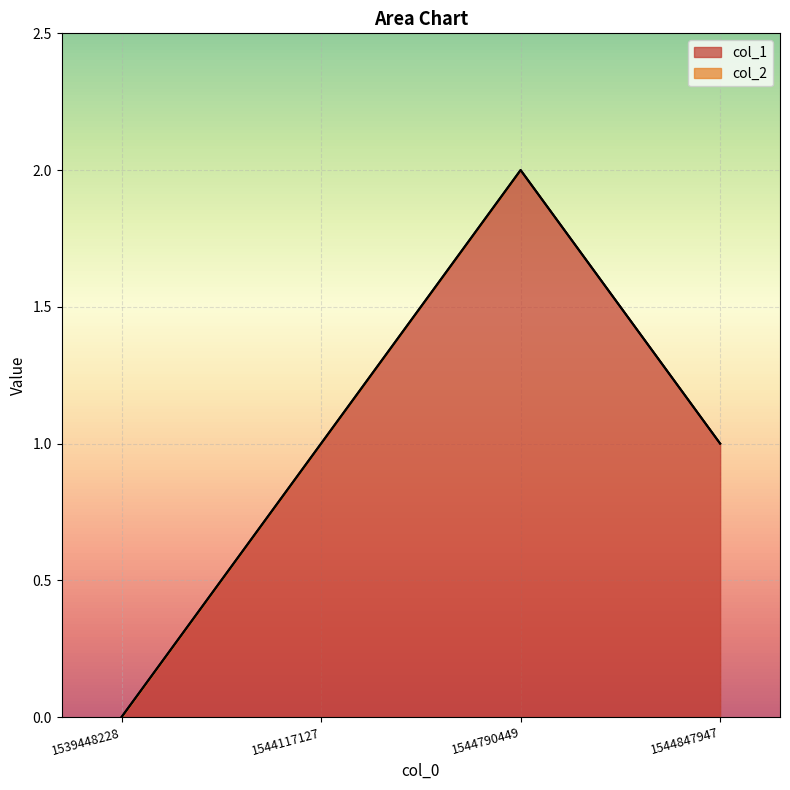

What is the value of the 4th point from the left?

1